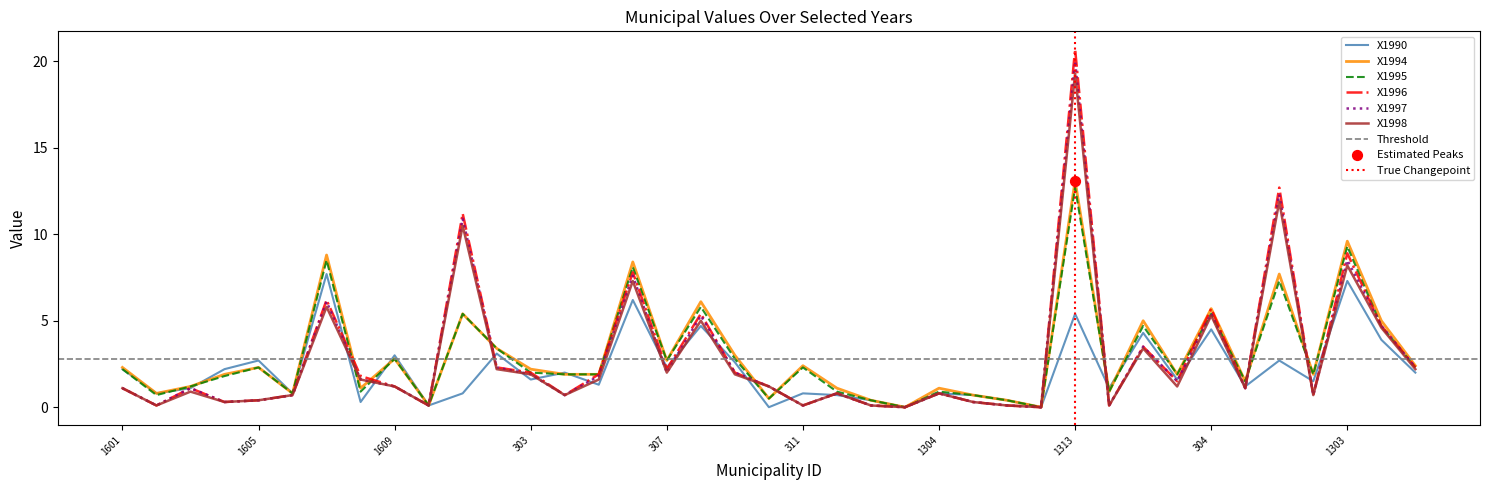

At which category is the sum across all series the highest?

1313